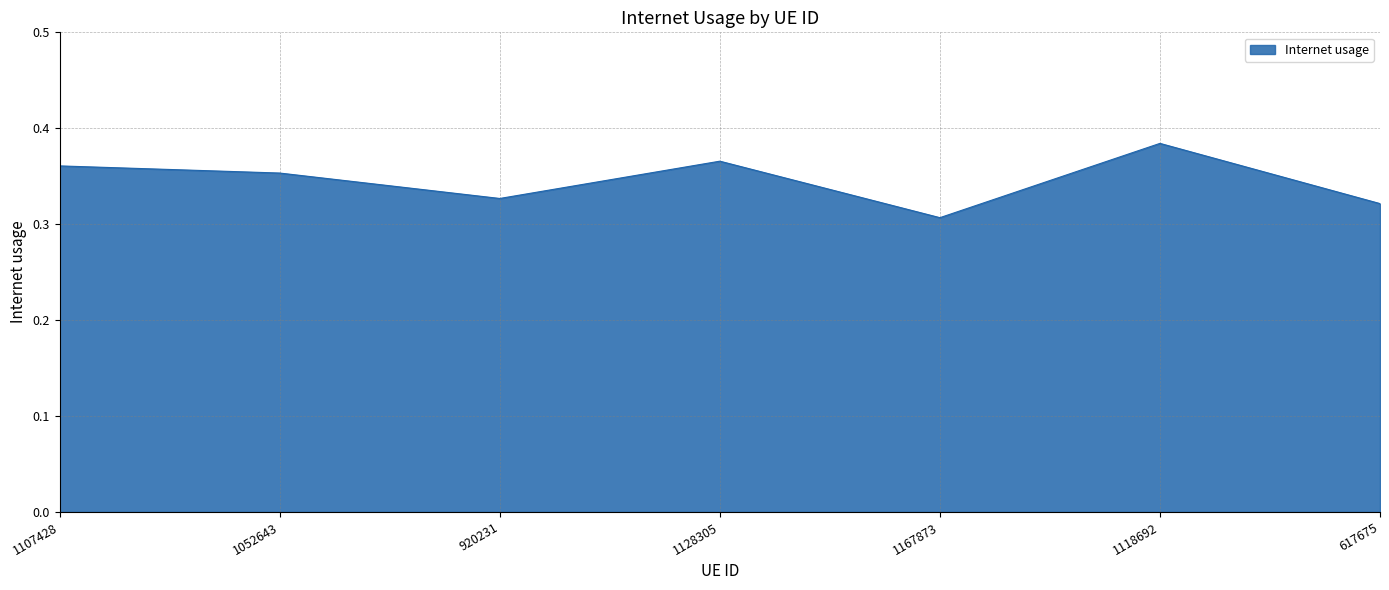

The chart shows a value of 0.2 at 920231. True or false?

False